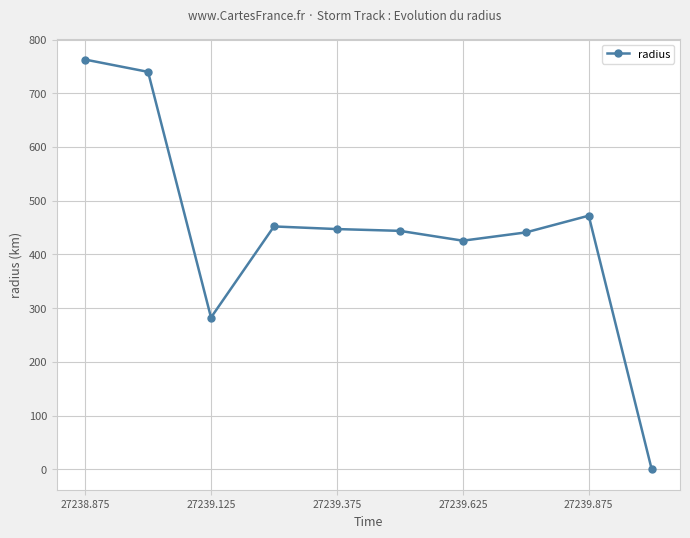

How many data points does each series have?

10